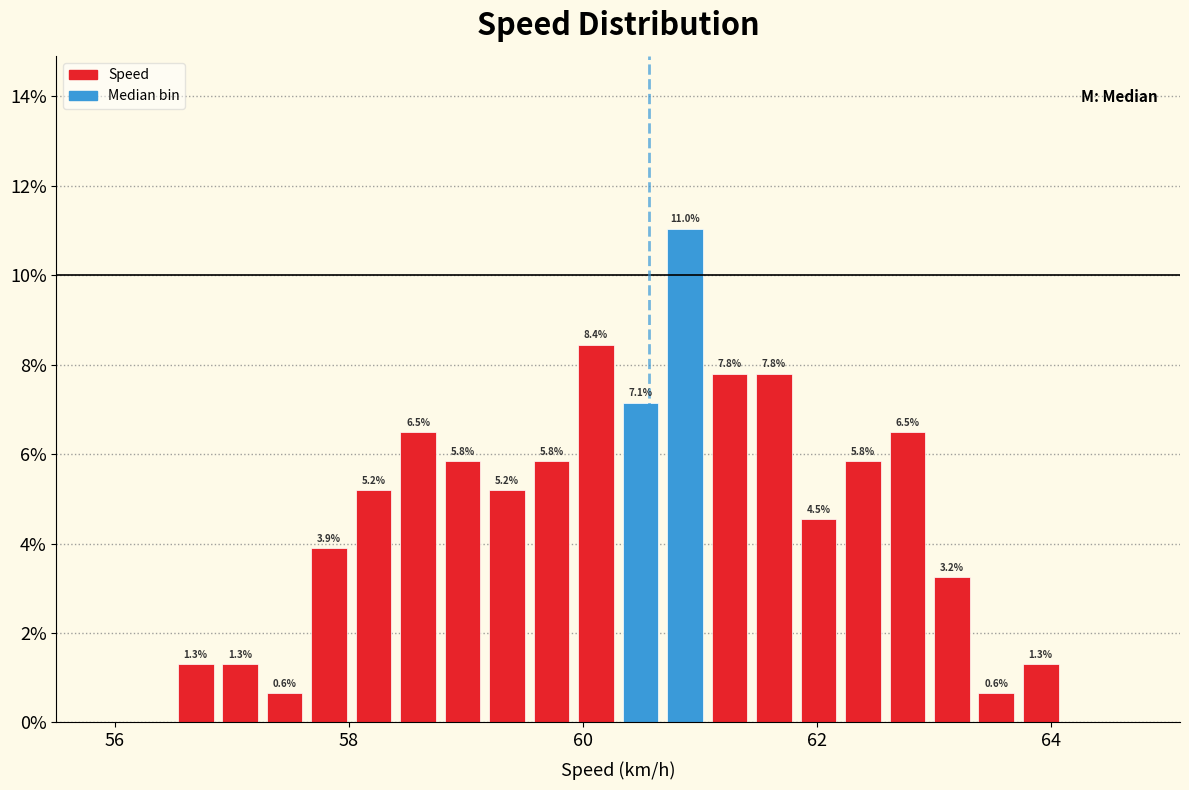

Read against the x-axis, roughly where is the centre of the tallest bar?

60.8